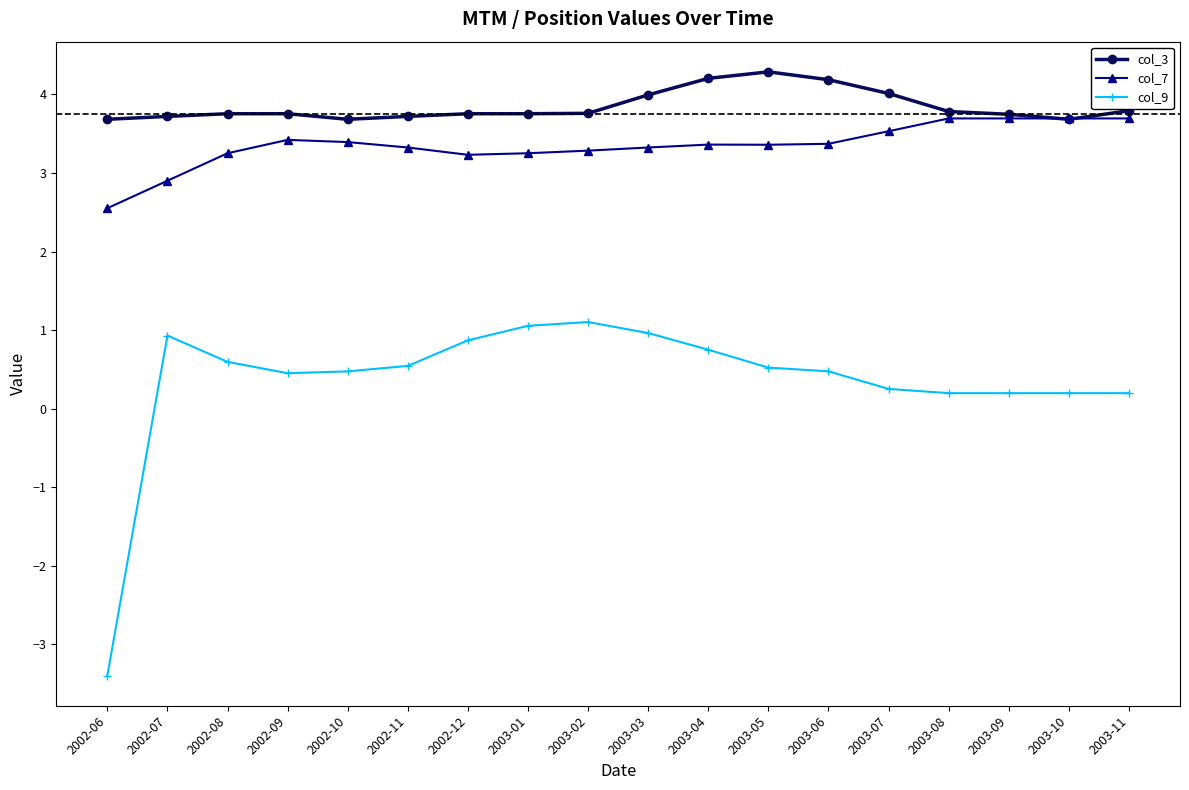

At 2002-07, list the series in order from smallest to largest.

col_9, col_7, col_3